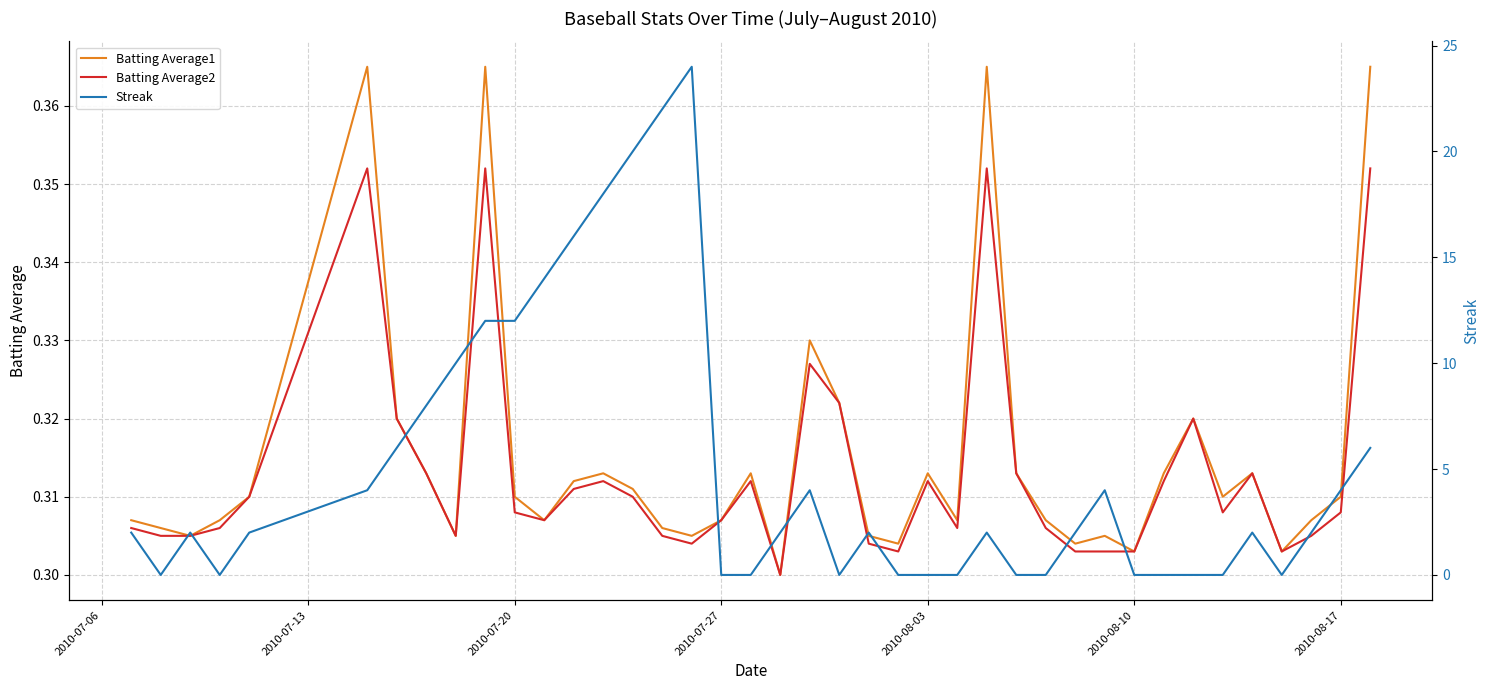

Does the chart display data point markers on the line(s)?

No